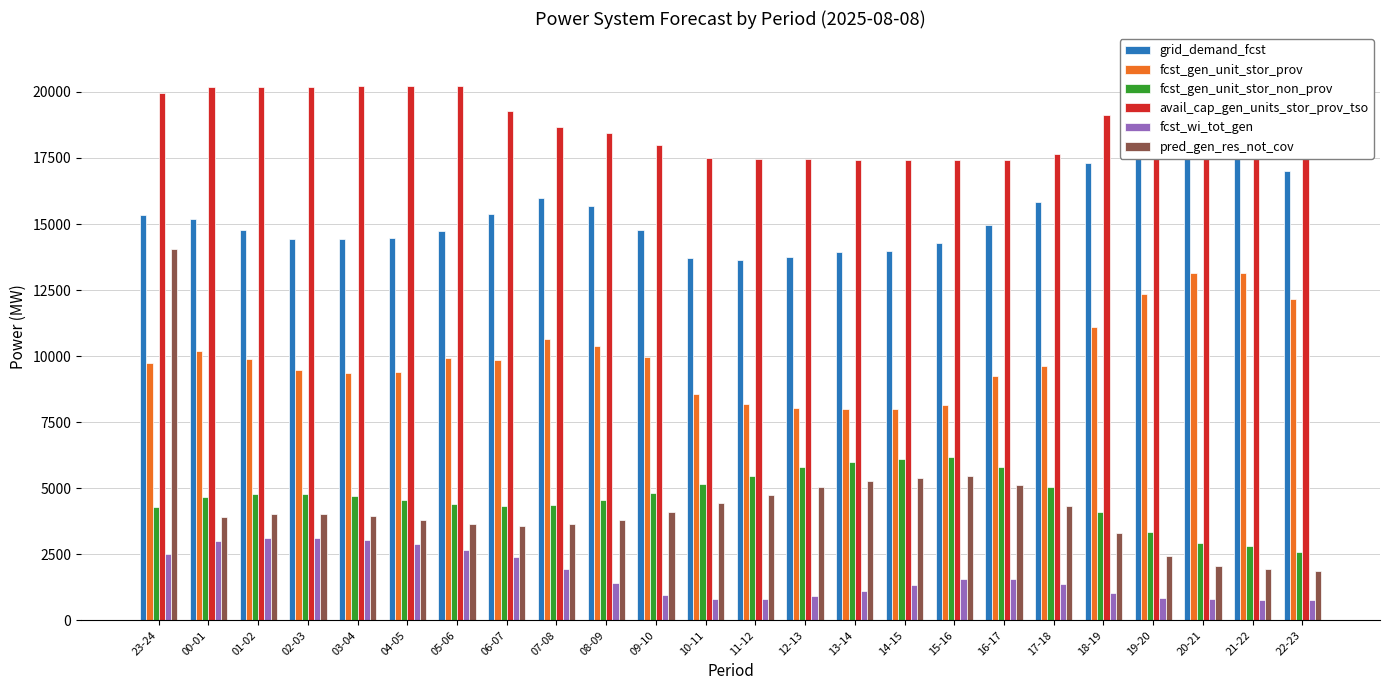

Reading left to right, transcribe all the data shown in this chart.

grid_demand_fcst: 23-24=15350	00-01=15173	01-02=14757	02-03=14427	03-04=14426	04-05=14458	05-06=14742	06-07=15389	07-08=15988	08-09=15667	09-10=14762	10-11=13721	11-12=13637	12-13=13739	13-14=13936	14-15=13989	15-16=14273	16-17=14979	17-18=15850	18-19=17313	19-20=18518	20-21=19058	21-22=18673	22-23=17019
fcst_gen_unit_stor_prov: 23-24=9746	00-01=10176	01-02=9910	02-03=9476	03-04=9364	04-05=9392	05-06=9927	06-07=9861	07-08=10645	08-09=10391	09-10=9962	10-11=8568	11-12=8201	12-13=8018	13-14=8003	14-15=7993	15-16=8157	16-17=9230	17-18=9632	18-19=11109	19-20=12348	20-21=13136	21-22=13130	22-23=12149
fcst_gen_unit_stor_non_prov: 23-24=4304	00-01=4670	01-02=4772	02-03=4794	03-04=4721	04-05=4564	05-06=4384	06-07=4312	07-08=4381	08-09=4553	09-10=4802	10-11=5157	11-12=5459	12-13=5789	13-14=6001	14-15=6101	15-16=6171	16-17=5799	17-18=5054	18-19=4083	19-20=3361	20-21=2928	21-22=2811	22-23=2593
avail_cap_gen_units_stor_prov_tso: 23-24=19972	00-01=20189	01-02=20202	02-03=20205	03-04=20206	04-05=20210	05-06=20211	06-07=19288	07-08=18680	08-09=18427	09-10=17998	10-11=17511	11-12=17468	12-13=17445	13-14=17430	14-15=17420	15-16=17410	16-17=17413	17-18=17667	18-19=19144	19-20=20383	20-21=21171	21-22=21166	22-23=20185
fcst_wi_tot_gen: 23-24=2514	00-01=2986	01-02=3107	02-03=3129	03-04=3056	04-05=2898	05-06=2677	06-07=2389	07-08=1938	08-09=1414	09-10=973	10-11=811	11-12=792	12-13=917	13-14=1109	14-15=1338	15-16=1566	16-17=1570	17-18=1367	18-19=1038	19-20=861	20-21=811	21-22=776	22-23=762
pred_gen_res_not_cov: 23-24=14040	00-01=3924	01-02=4037	02-03=4037	03-04=3958	04-05=3802	05-06=3641	06-07=3573	07-08=3647	08-09=3814	09-10=4093	10-11=4442	11-12=4731	12-13=5065	13-14=5290	14-15=5389	15-16=5454	16-17=5115	17-18=4321	18-19=3307	19-20=2450	20-21=2041	21-22=1938	22-23=1866